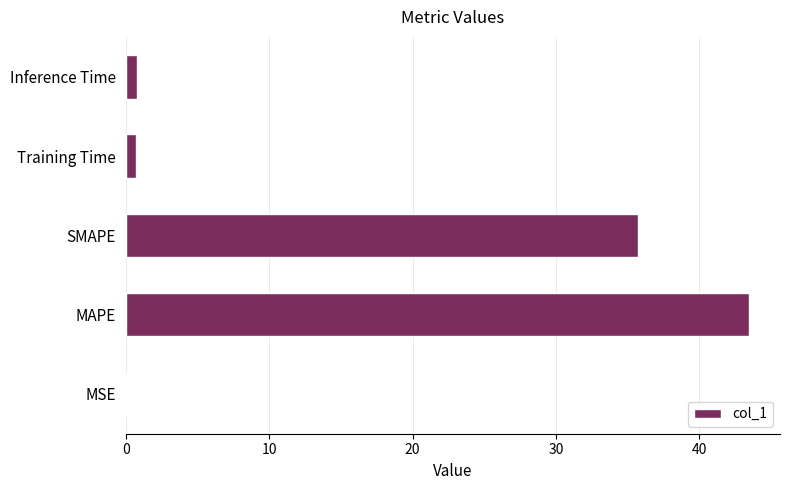

What is the sum of all values?

80.6